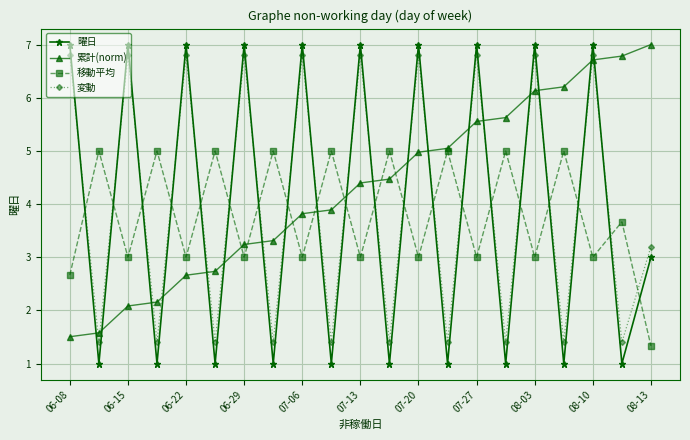

True or false: 移動平均 has more than 2 interior local peaks.

True